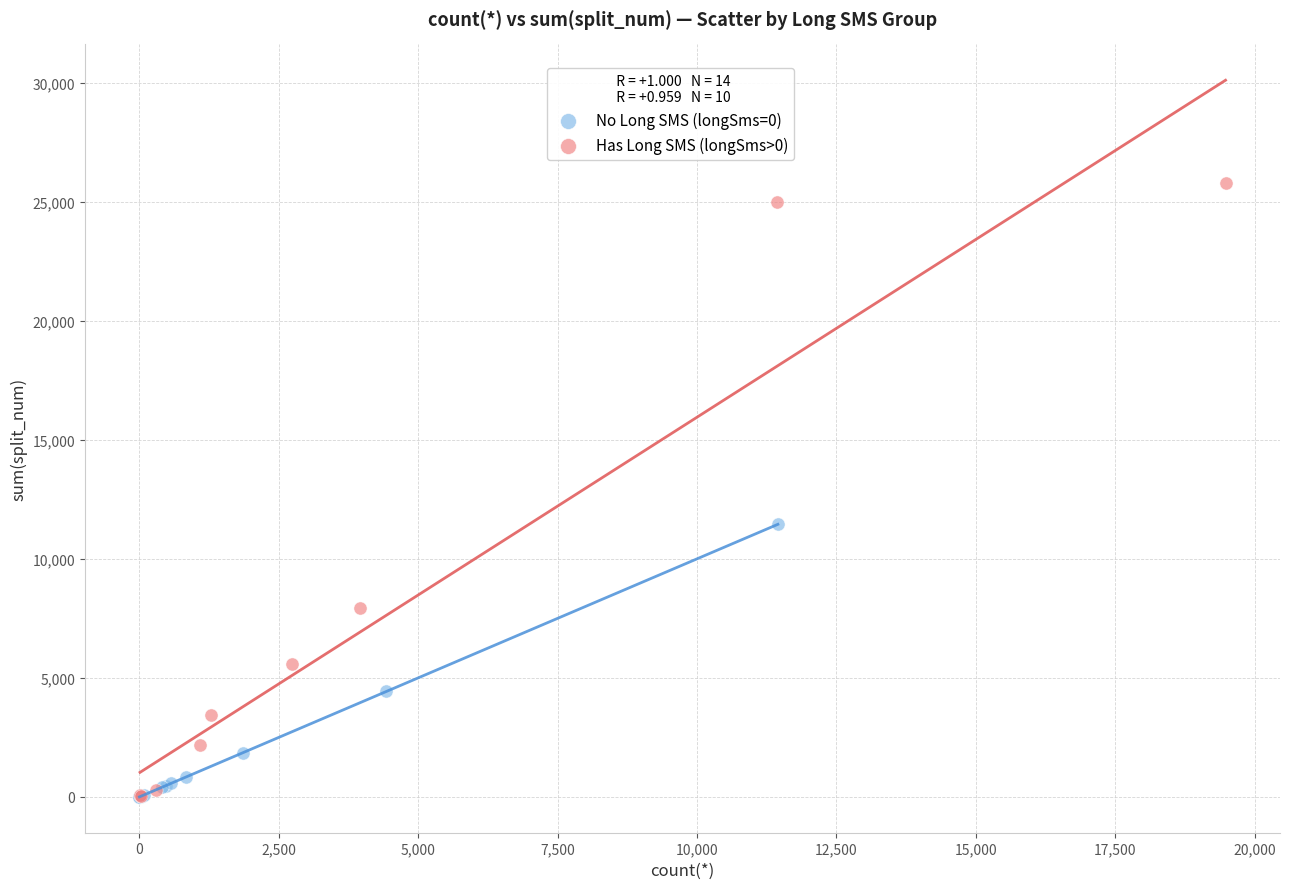

Which series reaches the maximum Y coordinate?

Has Long SMS (longSms>0)